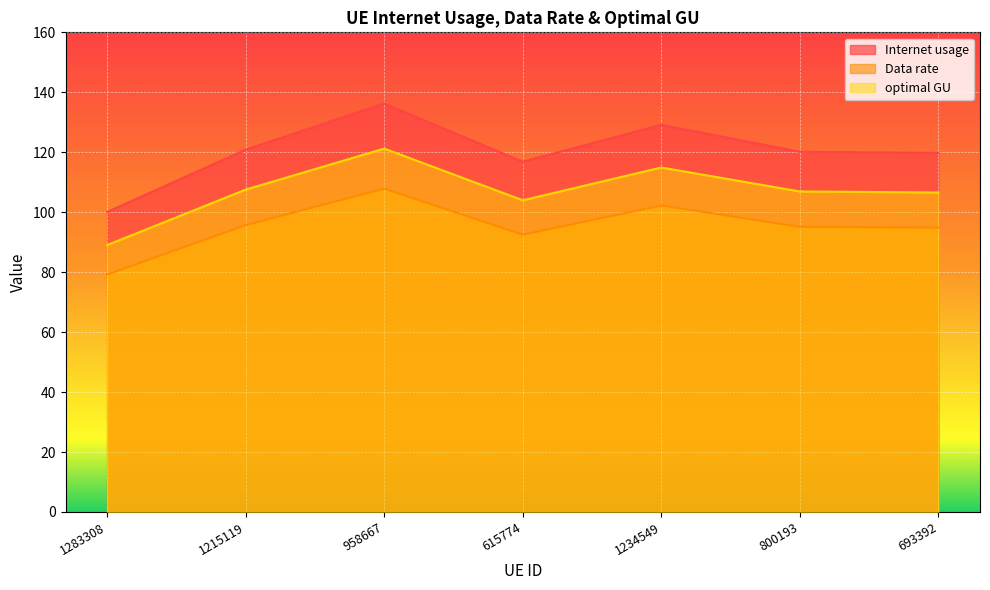

What value does the Data rate series have at 958667?

107.9